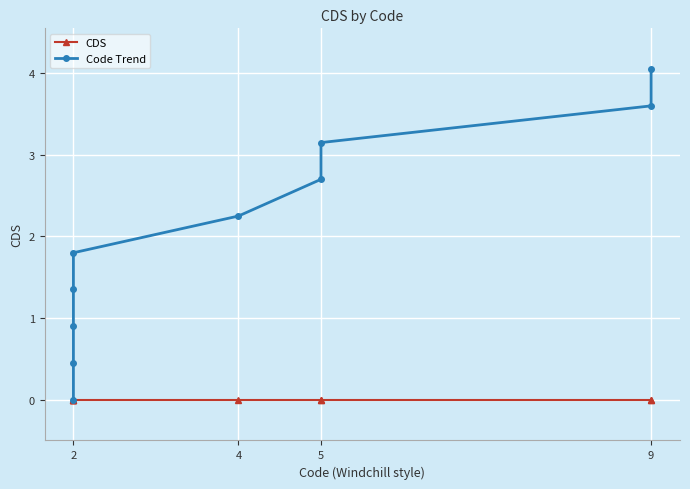

At which category is the sum across all series the highest?

9